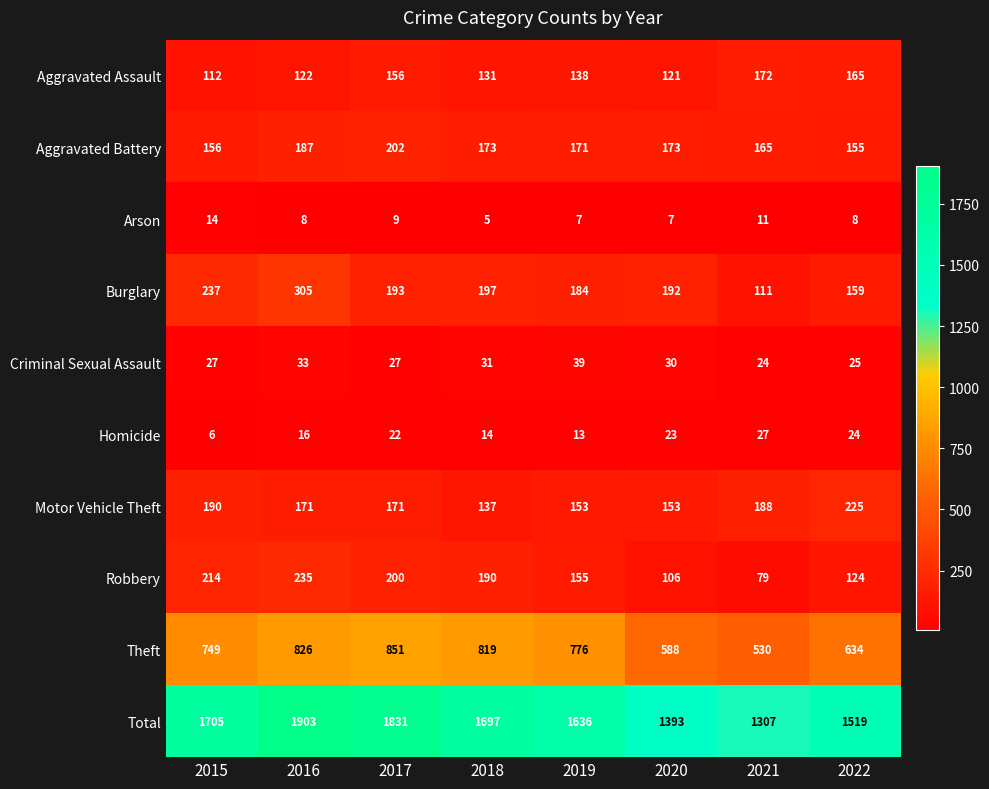

Count the number of data series in this chart.

10